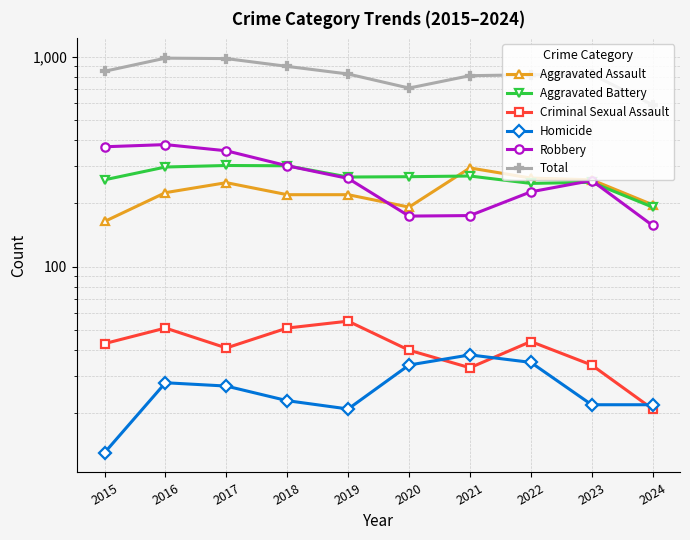

What is the total value across all series at 2017?

1956